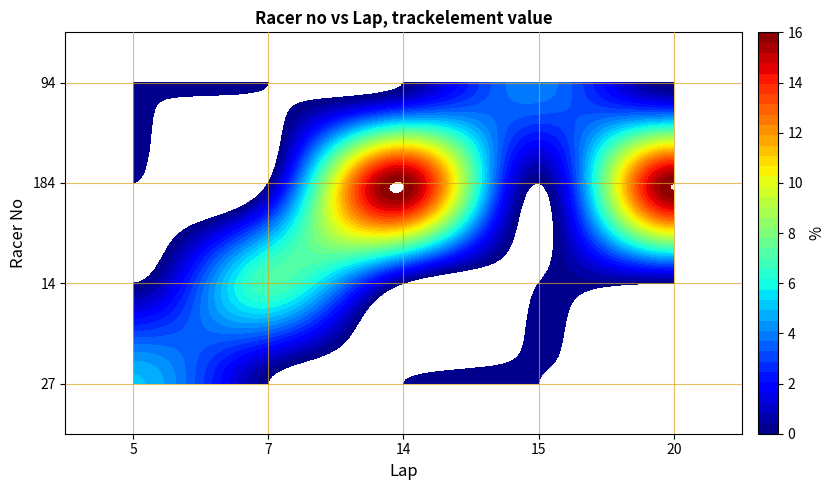

The 14 series shows 7 at 7. True or false?

True